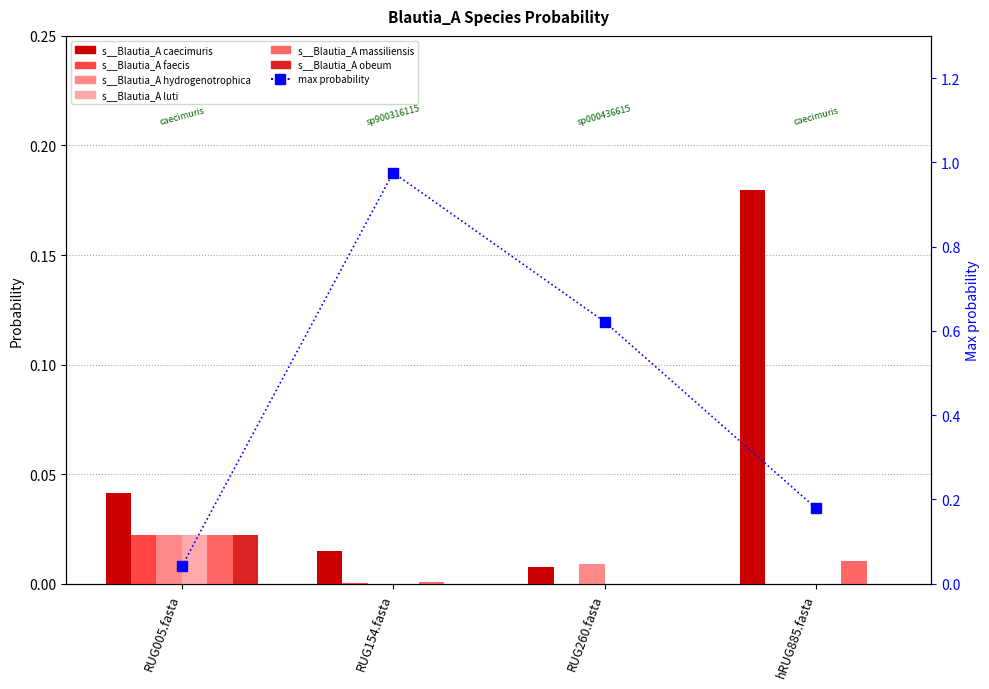

What is the greatest value displayed?

0.2